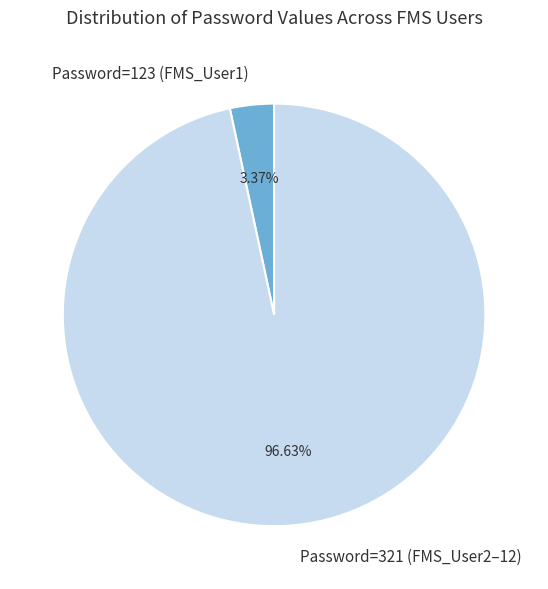

How many segments does this pie chart have?

2